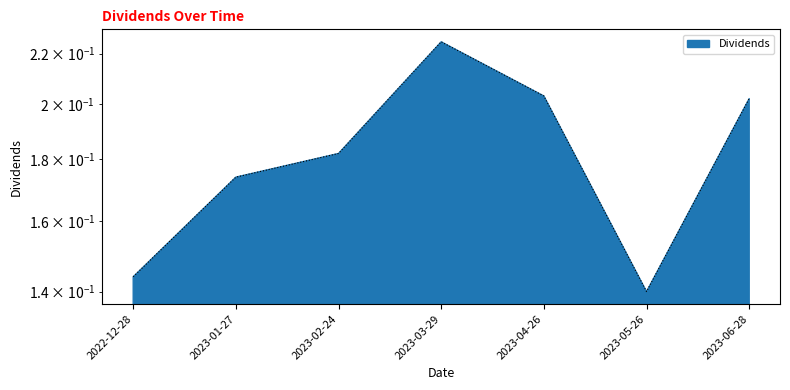

At which category does the data reach its first local peak?

2023-03-29